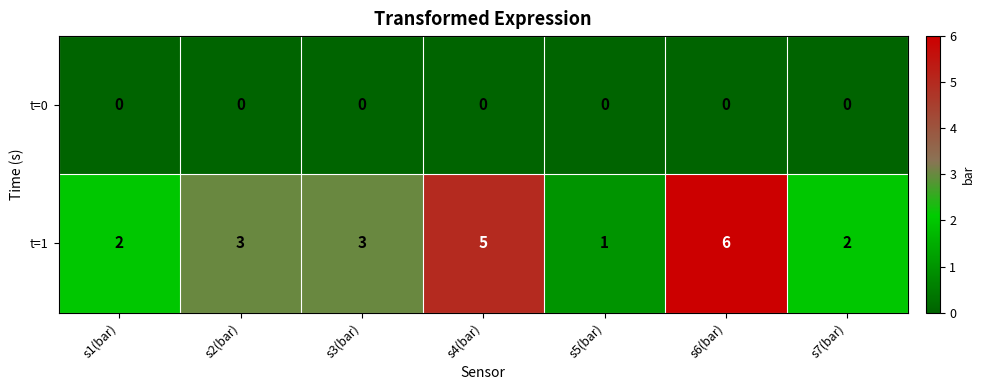

What is the greatest value displayed?

6